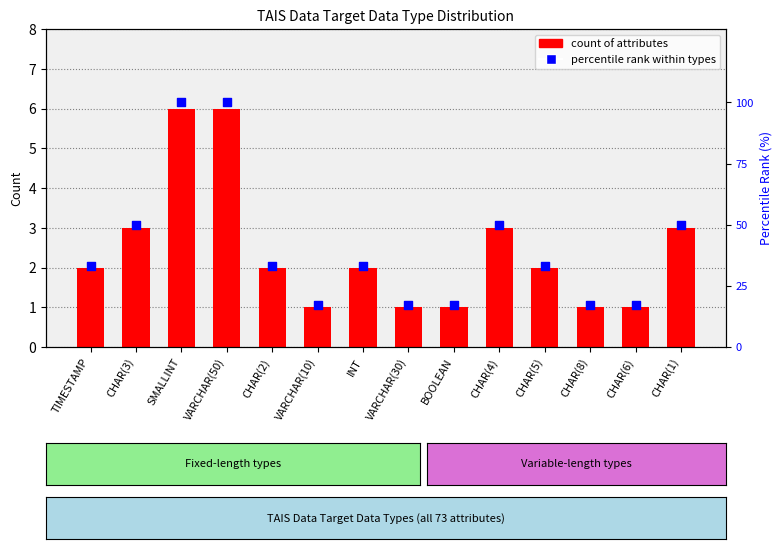

What are all the series names shown in the legend?

count, percentile rank